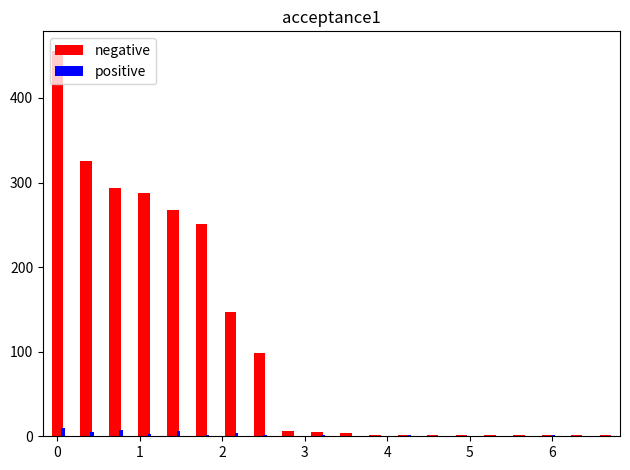

What is the greatest value displayed?

456